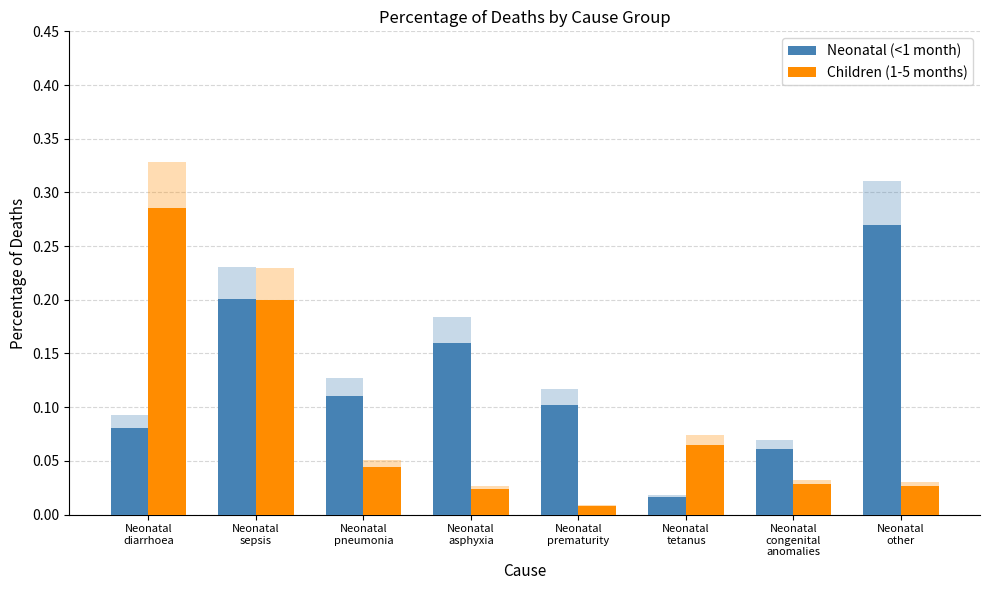

List the labels in order of Neonatal (<1 month) value, smallest first.

Neonatal
tetanus, Neonatal
congenital
anomalies, Neonatal
diarrhoea, Neonatal
prematurity, Neonatal
pneumonia, Neonatal
asphyxia, Neonatal
sepsis, Neonatal
other